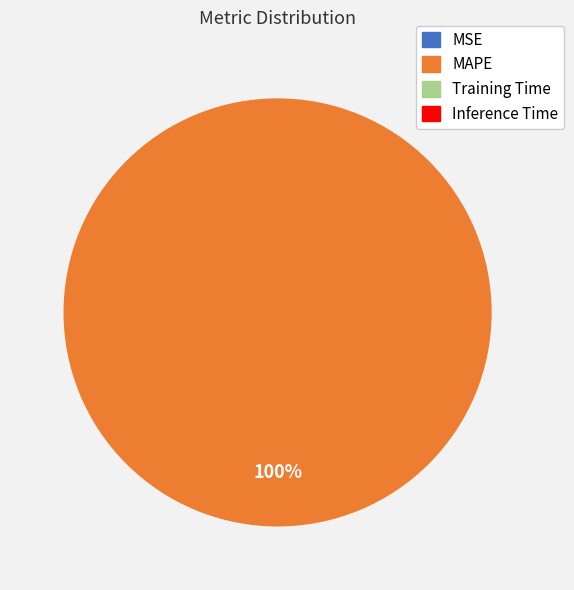

To the nearest percent, what is the average slice percentage?

25%